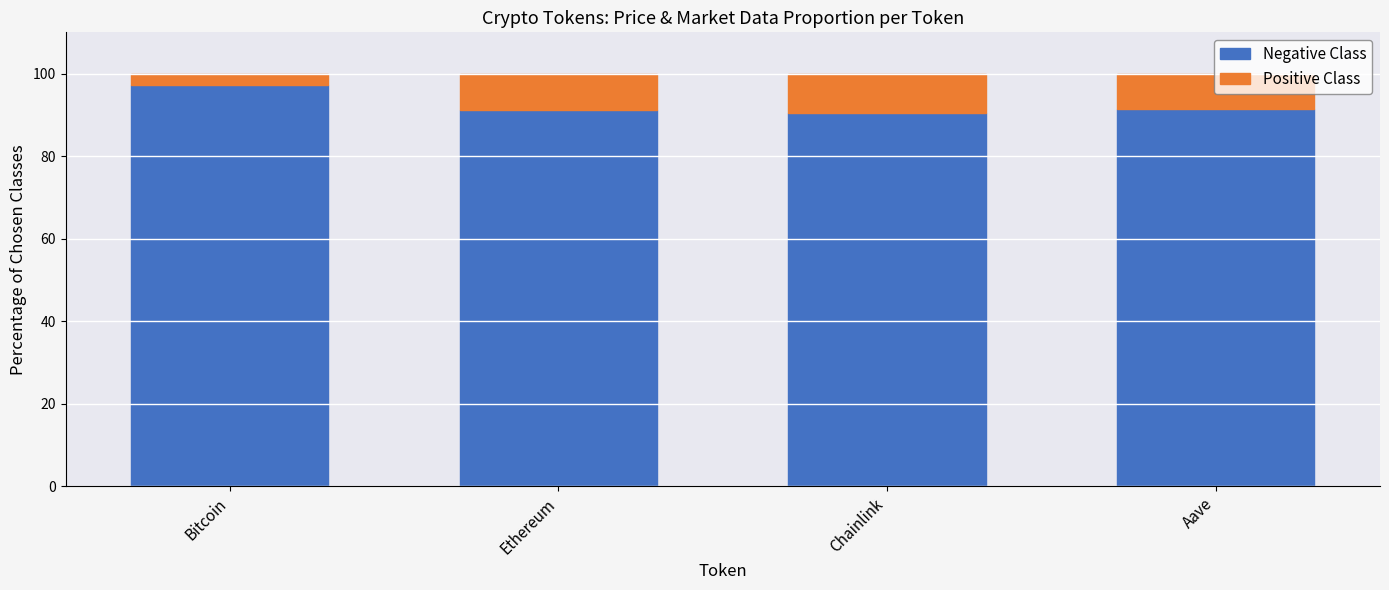

What is the total value across all series at Aave?

100.0